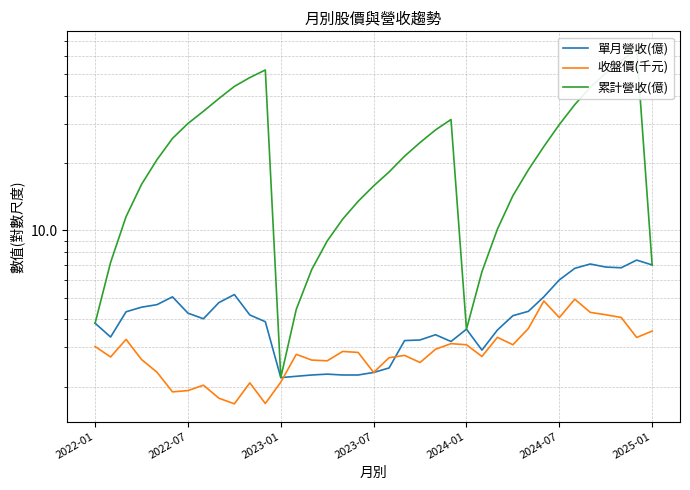

Which series has the widest spread of values?

累計營收(億)